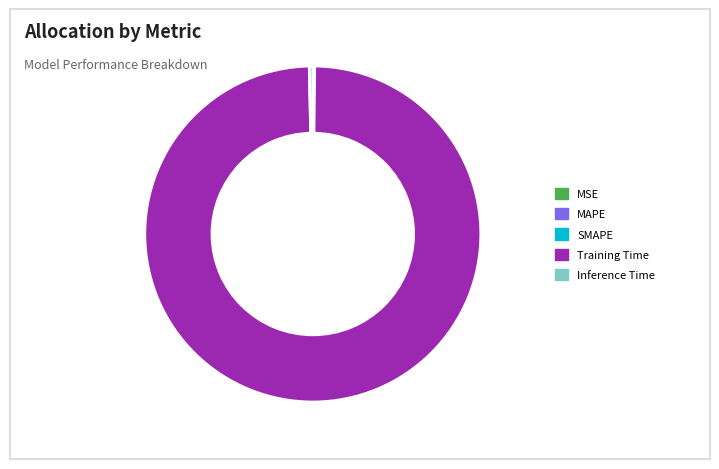

Combined, do Training Time and Inference Time account for over 50%?

Yes